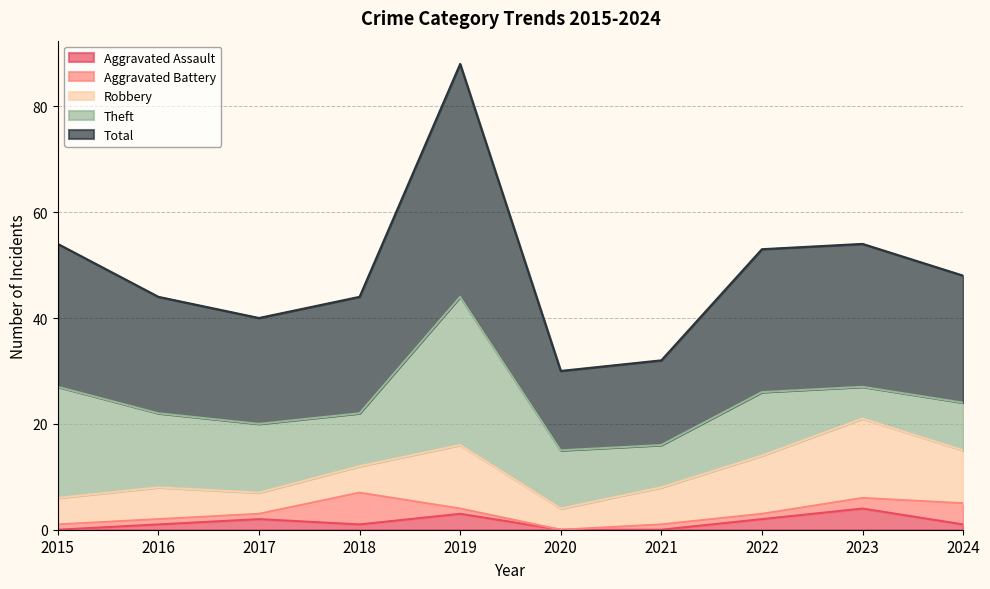

Reading right to left, transcribe all the data shown in this chart.

Aggravated Assault: 2024=1	2023=4	2022=2	2021=0	2020=0	2019=3	2018=1	2017=2	2016=1	2015=0
Aggravated Battery: 2024=4	2023=2	2022=1	2021=1	2020=0	2019=1	2018=6	2017=1	2016=1	2015=1
Robbery: 2024=10	2023=15	2022=11	2021=7	2020=4	2019=12	2018=5	2017=4	2016=6	2015=5
Theft: 2024=9	2023=6	2022=12	2021=8	2020=11	2019=28	2018=10	2017=13	2016=14	2015=21
Total: 2024=24	2023=27	2022=27	2021=16	2020=15	2019=44	2018=22	2017=20	2016=22	2015=27